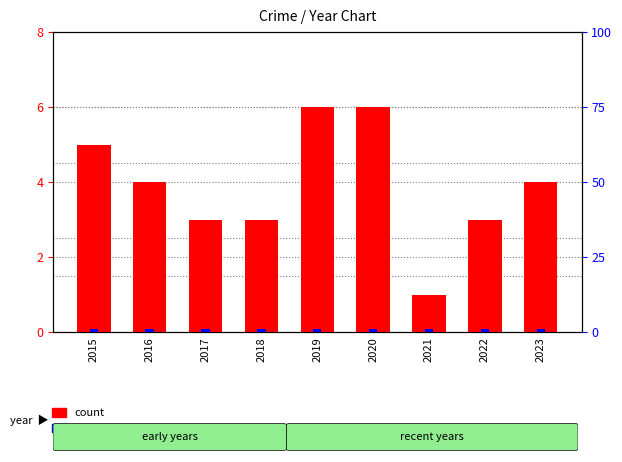

What is the difference between the highest and lowest values at 2023?

3